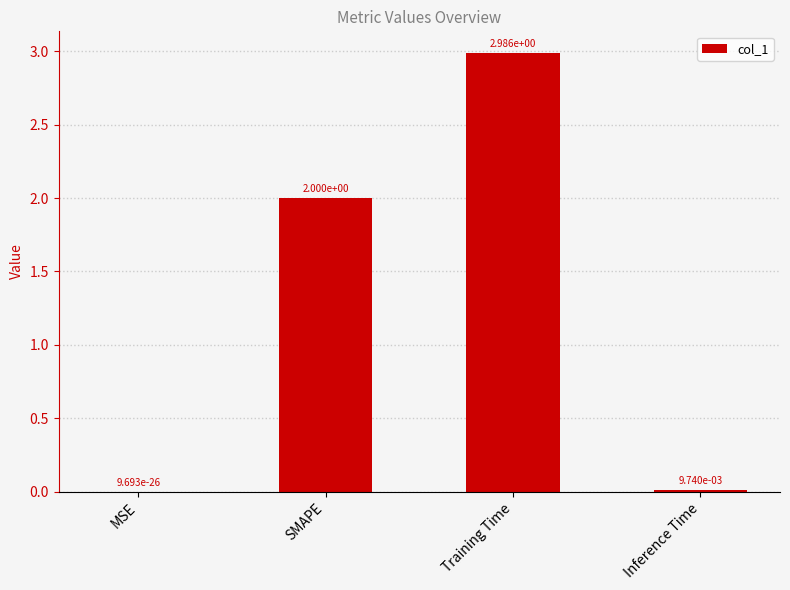

Does the chart contain stacked bars?

No